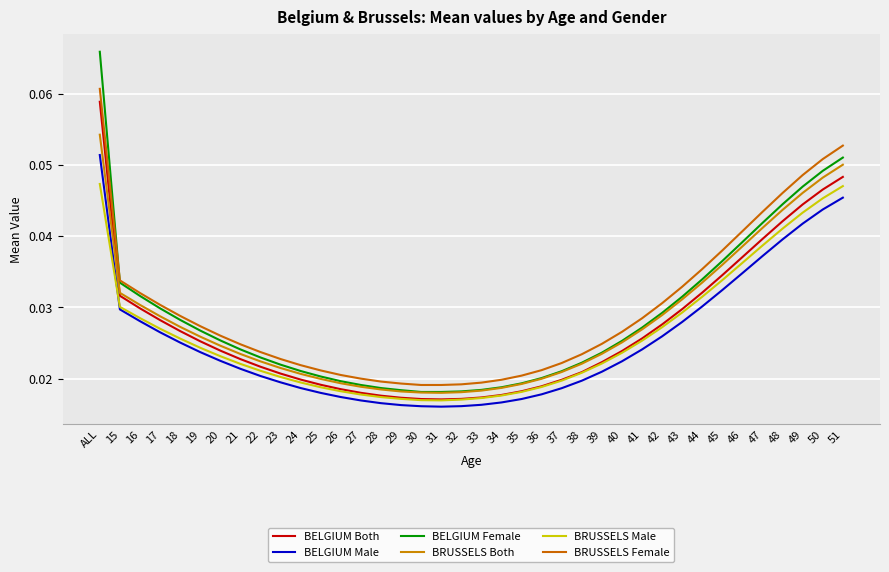

What position from the right is 22?

30